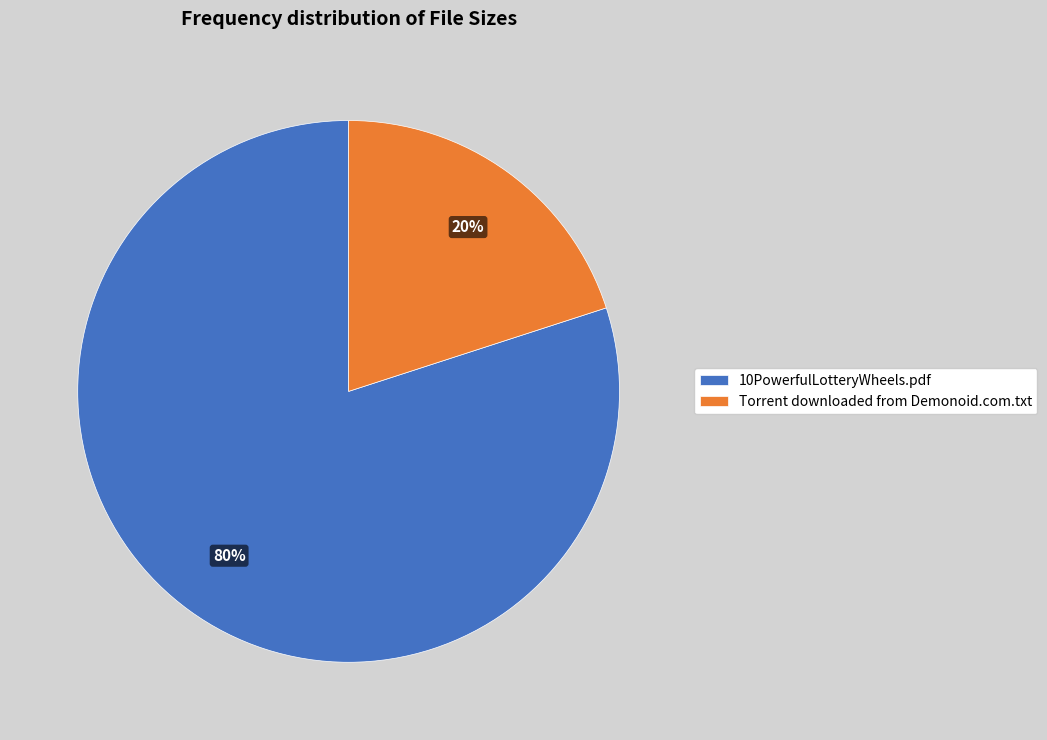

To the nearest percent, what percentage of the pie is Torrent downloaded from Demonoid.com.txt?

20%